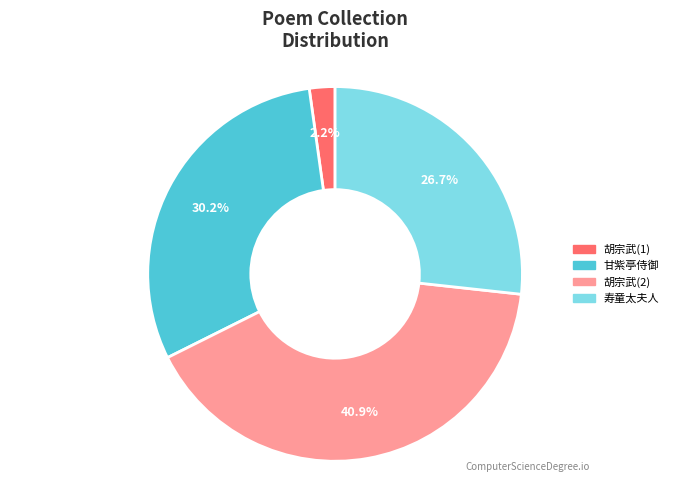

To the nearest percent, what is the average slice percentage?

25%